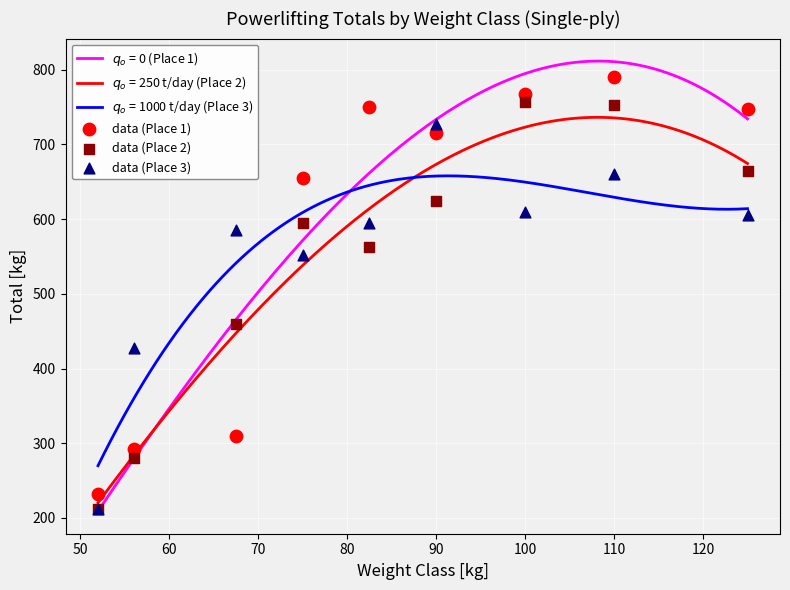

At which category is the sum across all series the highest?

110